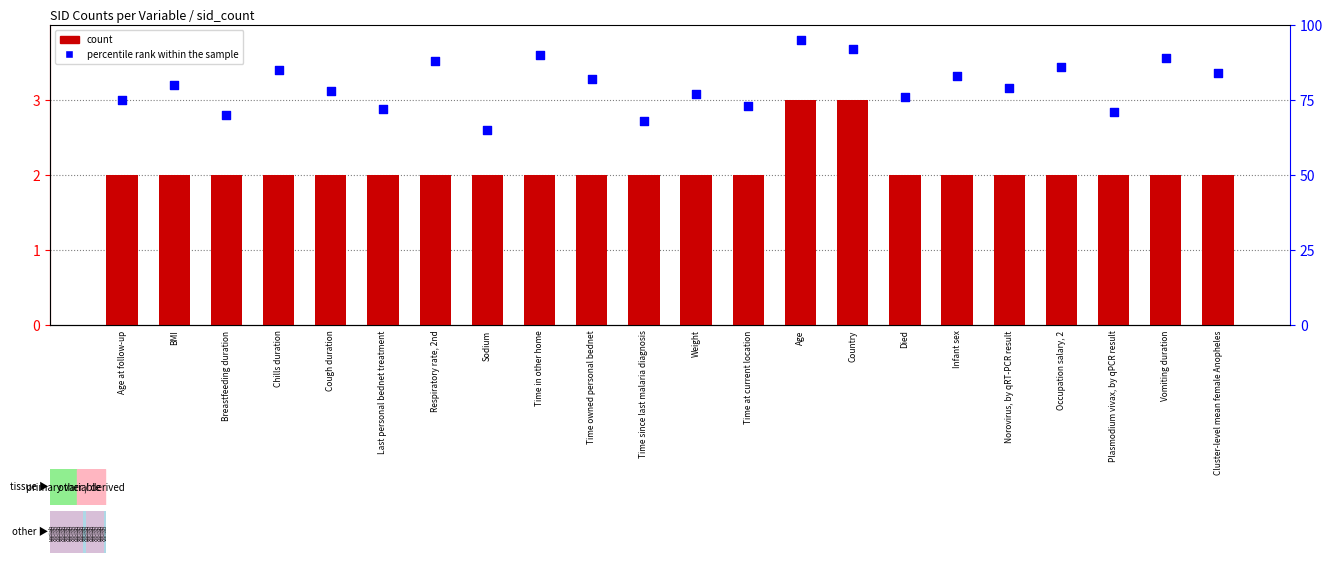

Which series reaches the minimum Y coordinate?

count